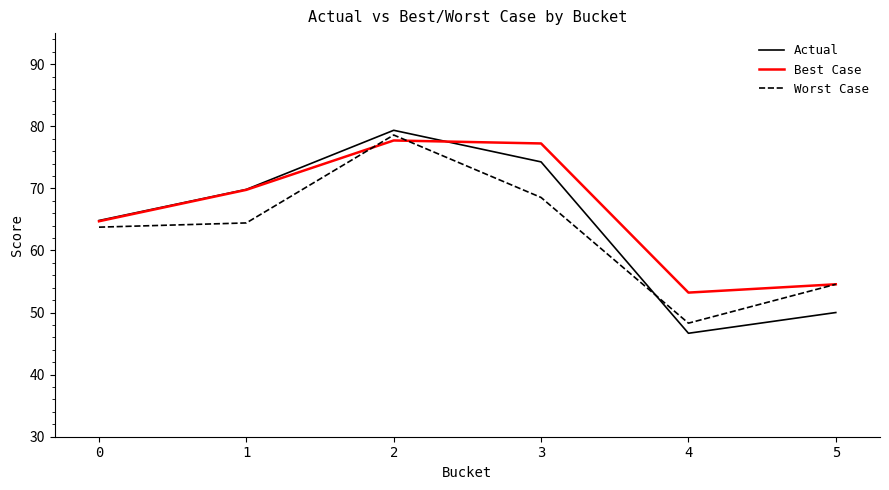

How many lines are shown in the chart?

3